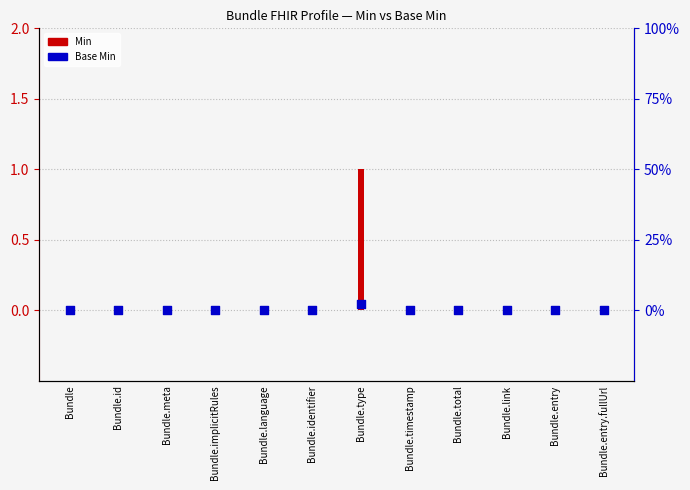

Which series has the largest Y range (max minus min)?

Min